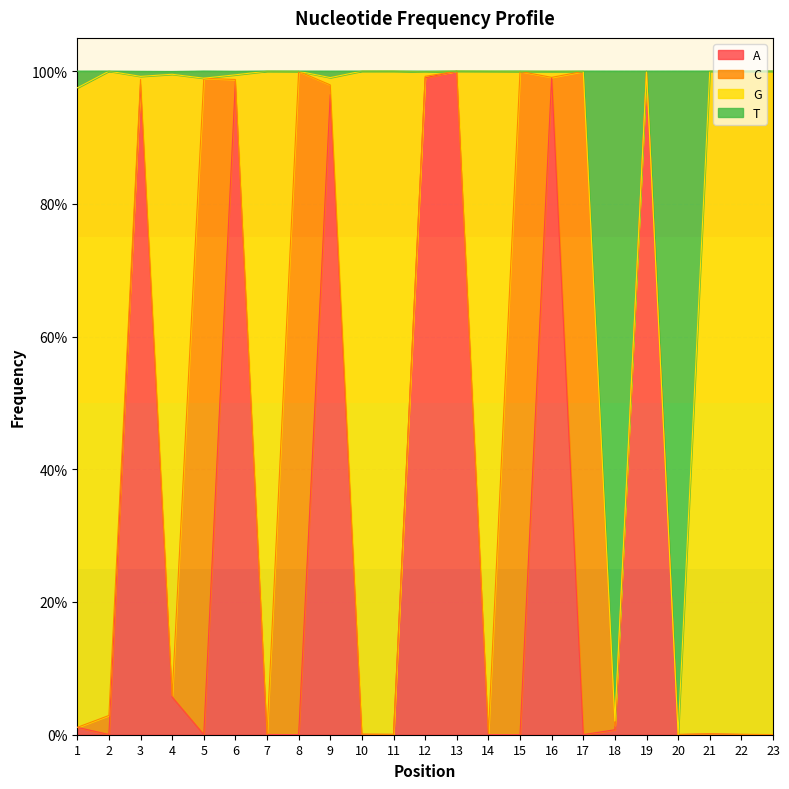

Does the chart display data point markers on the line(s)?

No